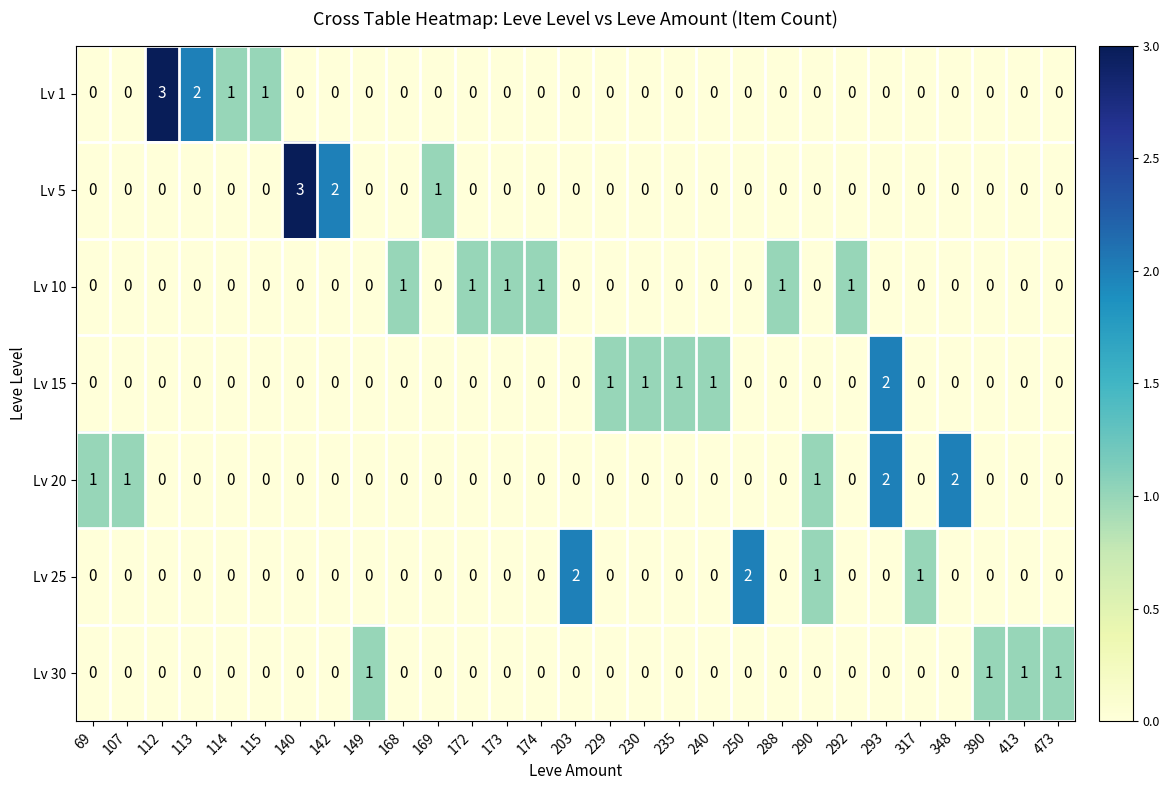

What is the greatest value displayed?

3